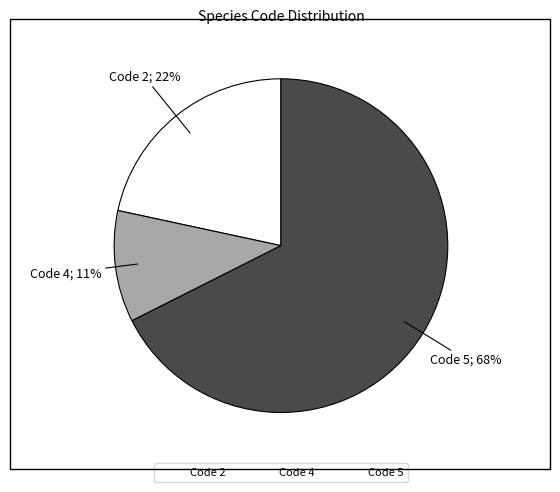

Does any single category account for the majority?

Yes